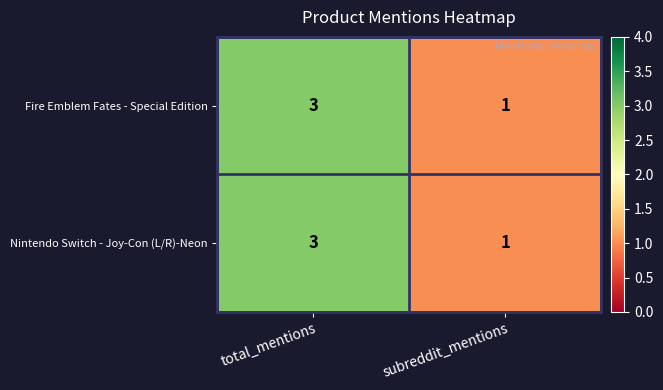

What is the sum of all Nintendo Switch - Joy-Con (L/R)-Neon values?

4